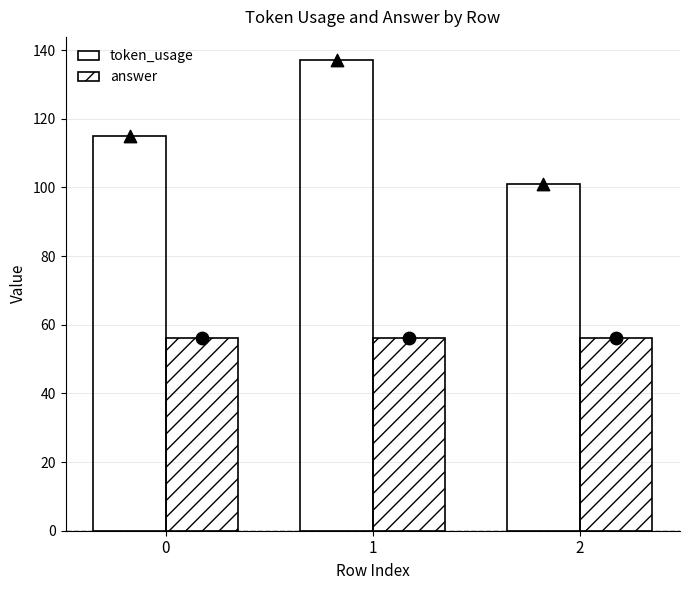

Which series has the largest total across all categories?

token_usage